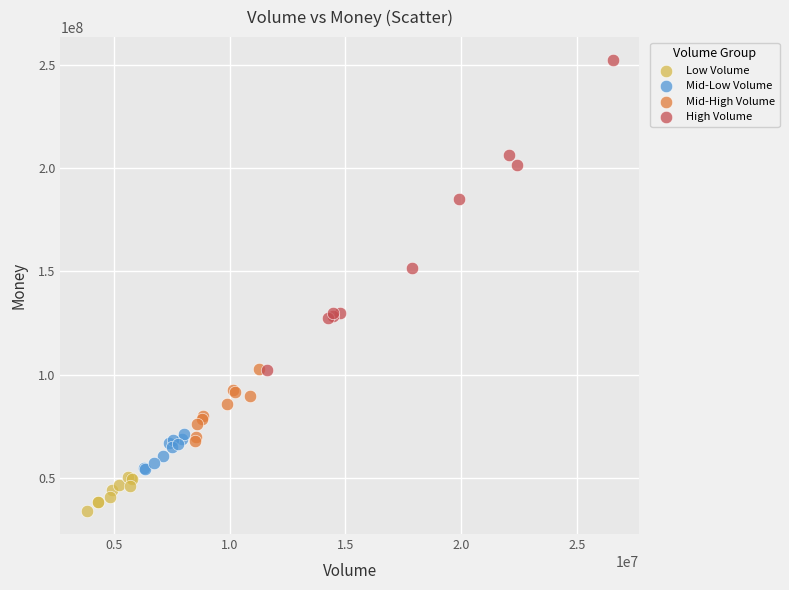

Which series reaches the maximum Y coordinate?

High Volume